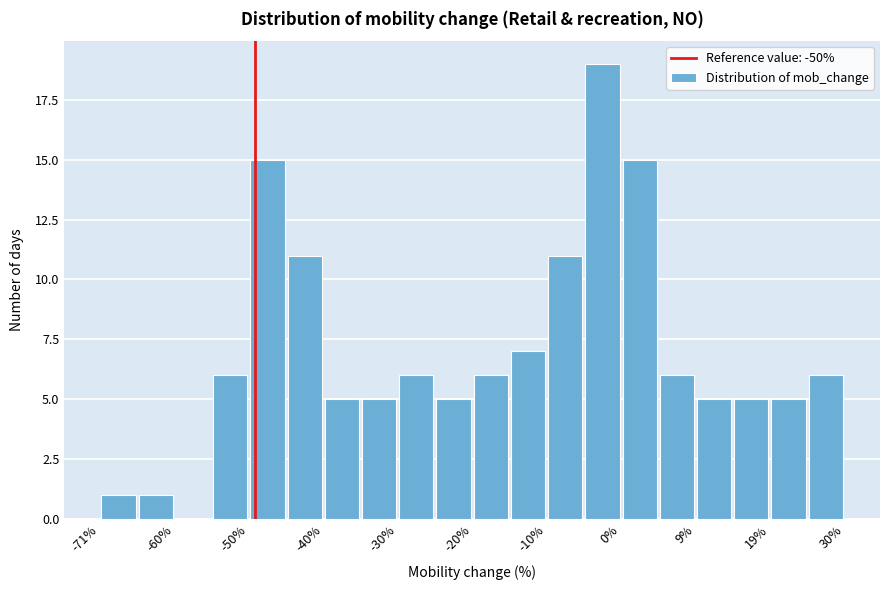

Around what value on the x-axis is the tallest bar? Give the approximate position of its centre, as read against the axis.

-2